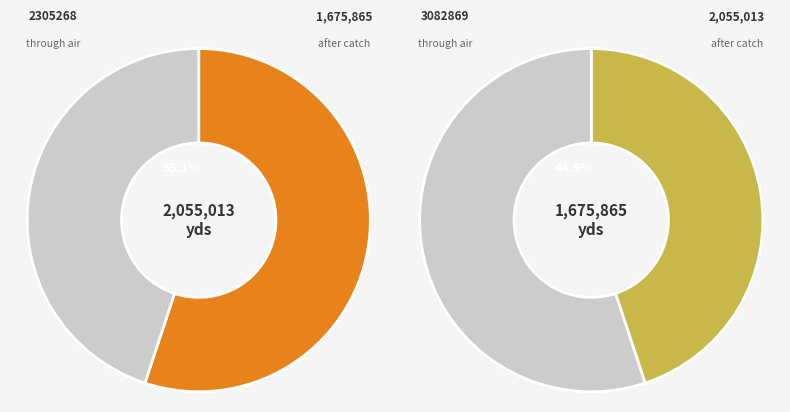

Which slice represents more than half of the pie?

2305268